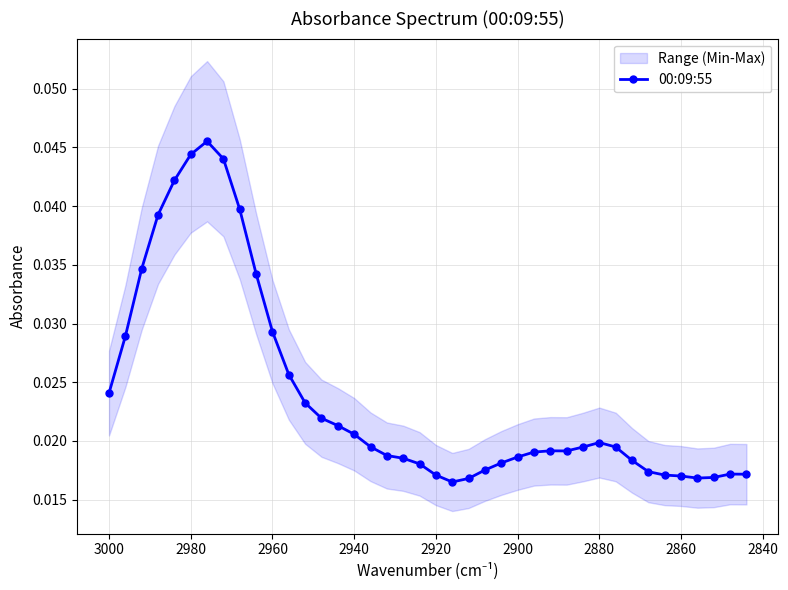

How many interior local valleys (lower than both neighbors) does the data have?

3